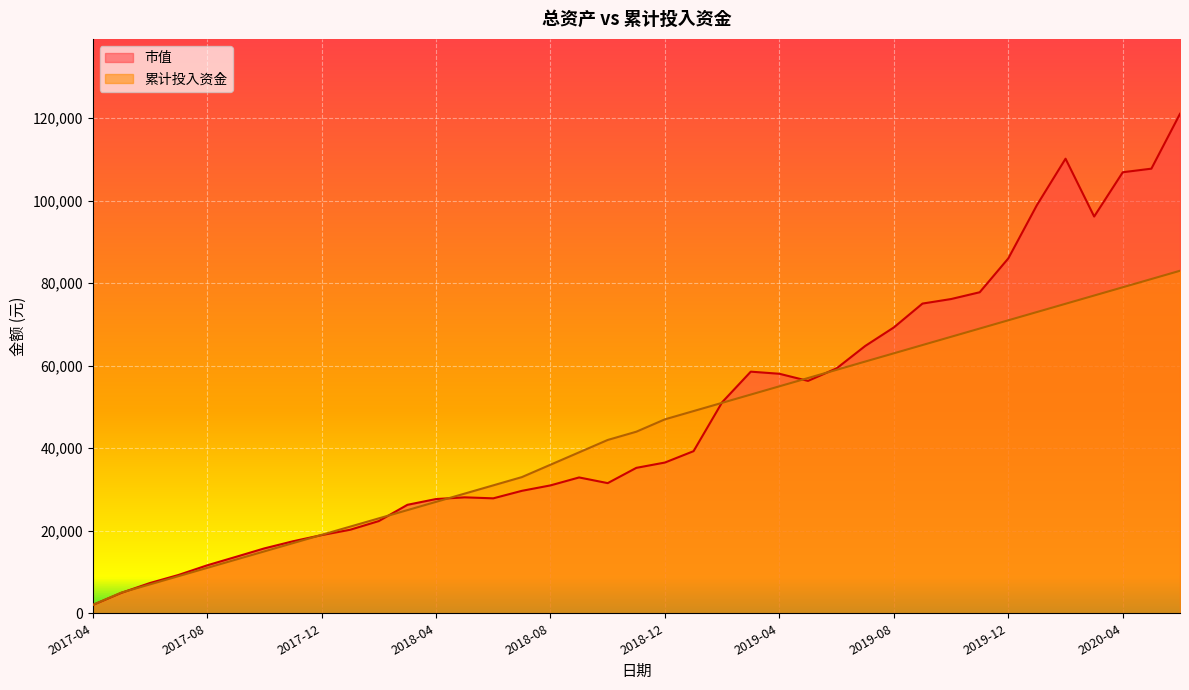

How many lines are shown in the chart?

2